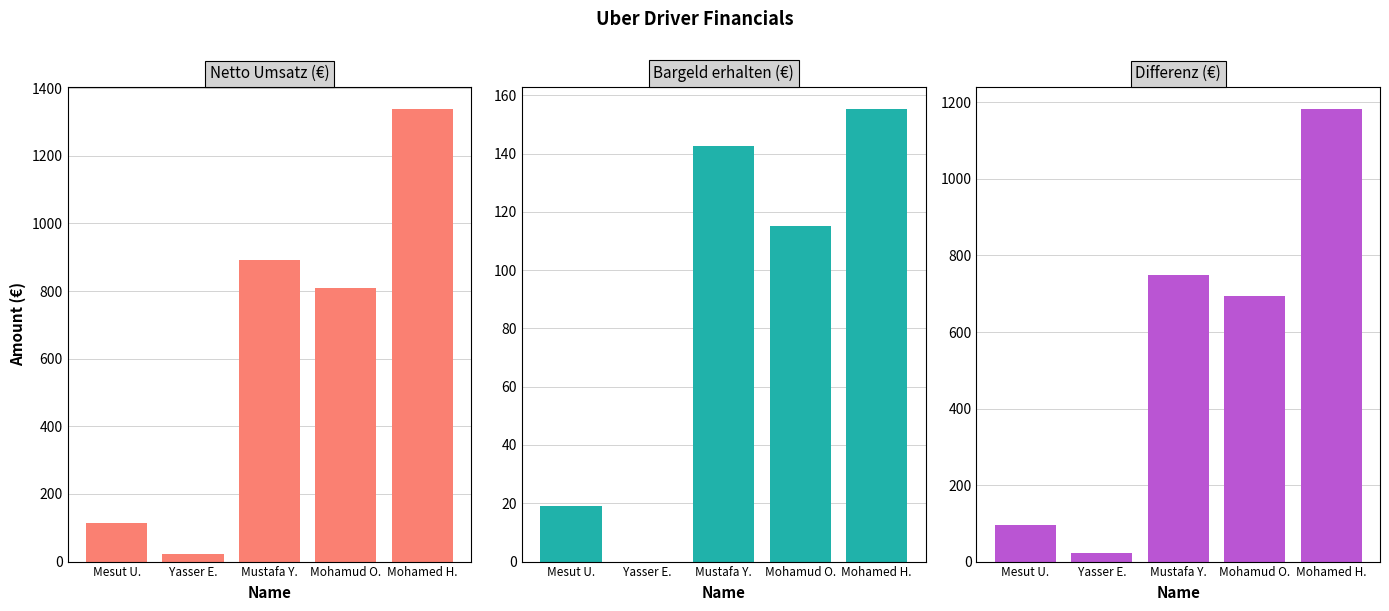

What is the maximum value for Differenz (€)?

1182.4